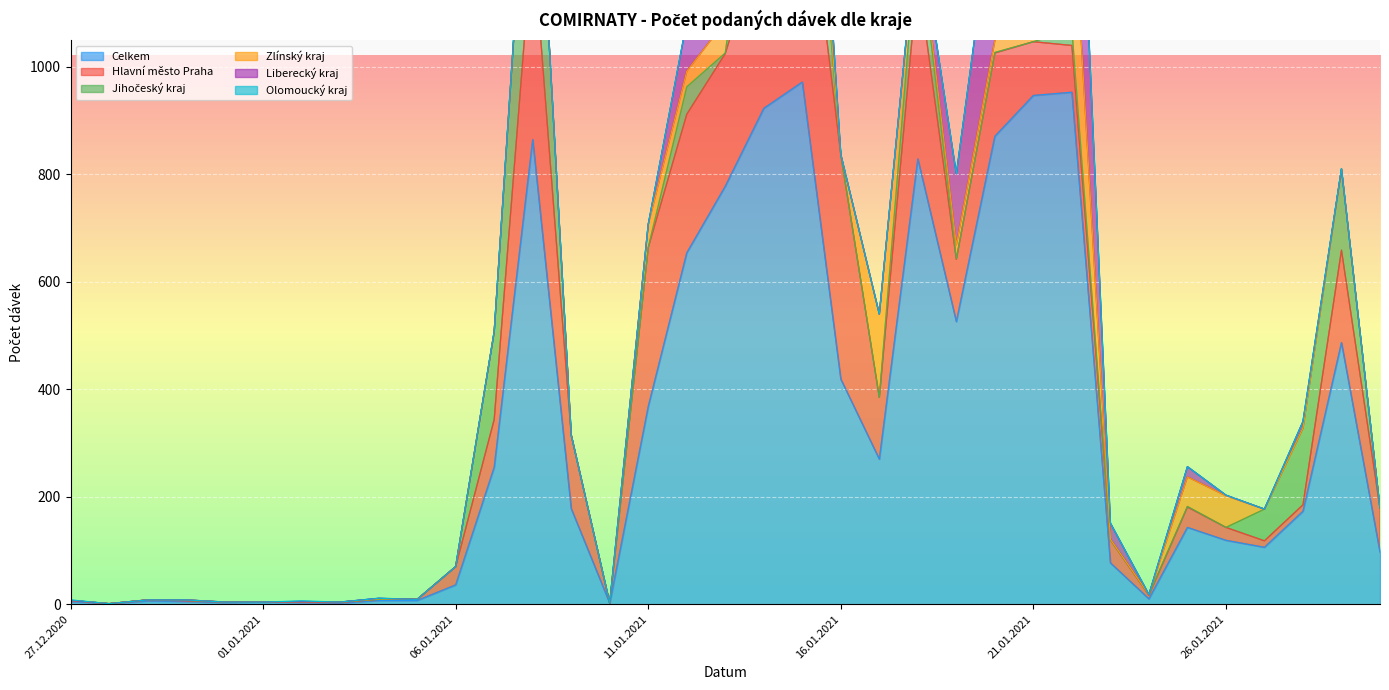

The value of Celkem at 21.01.2021 is 947. True or false?

True